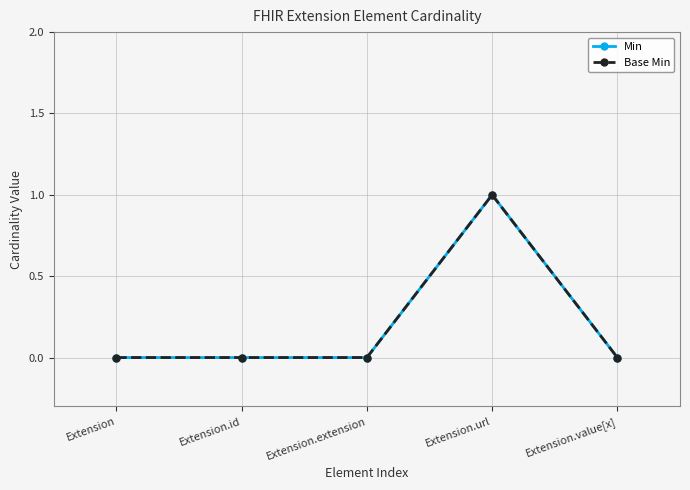

The Min series shows 0 at Extension.value[x]. True or false?

True